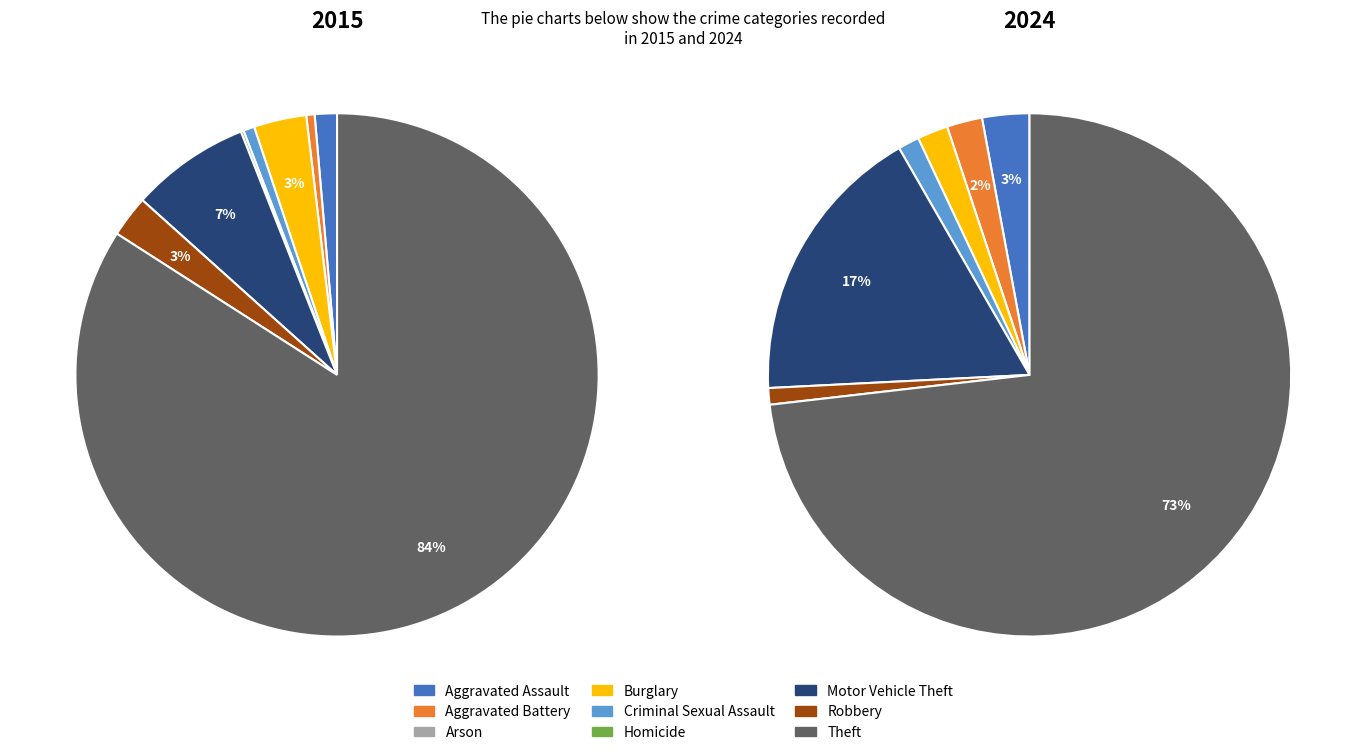

Rank the categories by 2024 value from lowest to highest.

Arson, Homicide, Robbery, Criminal Sexual Assault, Burglary, Aggravated Battery, Aggravated Assault, Motor Vehicle Theft, Theft